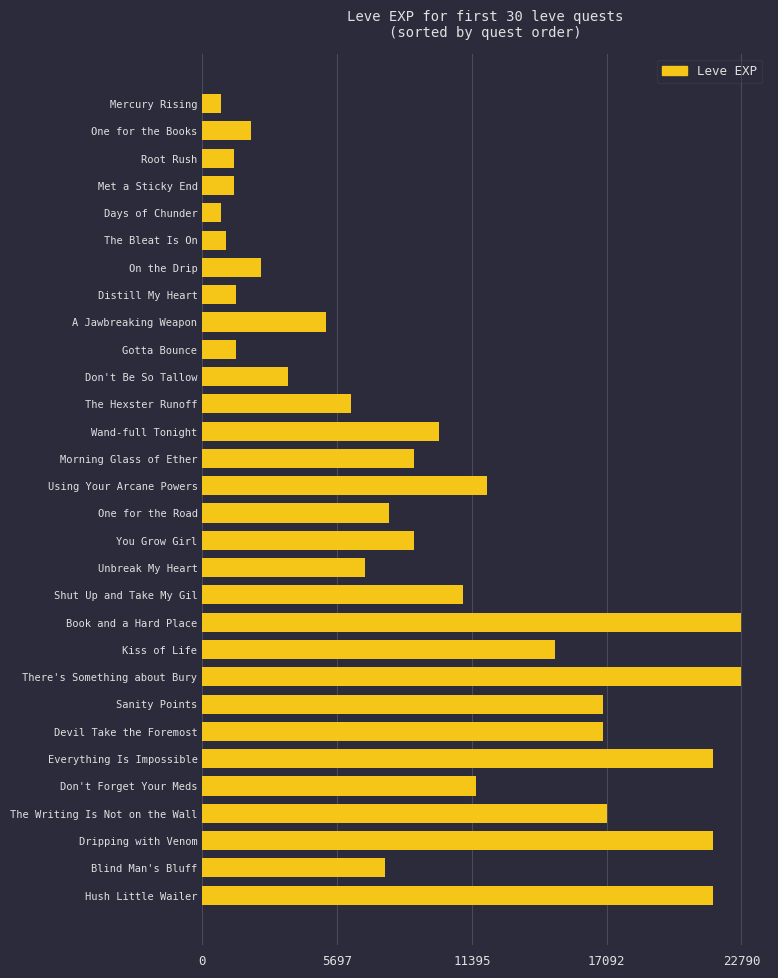

What is the change in value from The Hexster Runoff to Unbreak My Heart?

+600